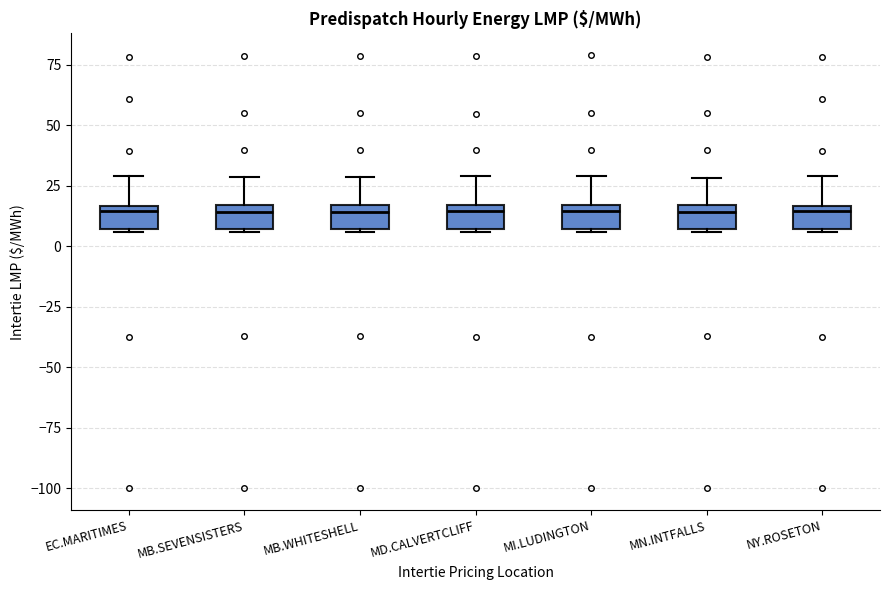

Where is the upper edge of the box for MN.INTFALLS on the y-axis? The values are not printed on the chart, so give them approximately, as read against the axis.

15